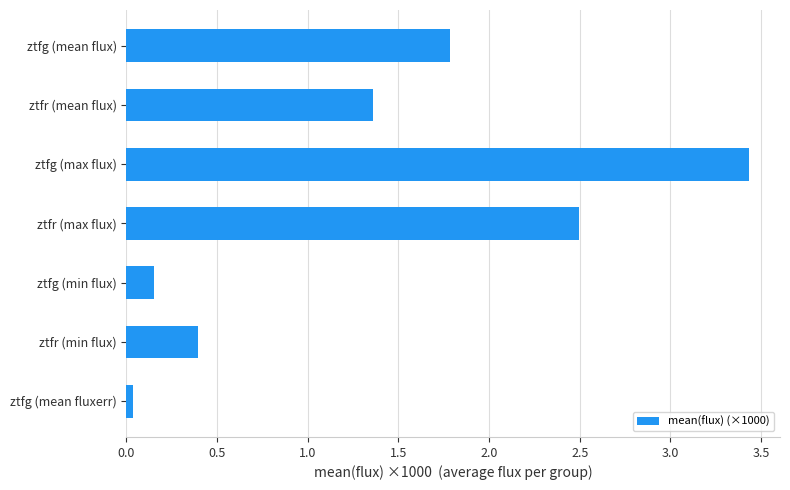

What is the change in value from ztfr (mean flux) to ztfr (min flux)?

-1.0